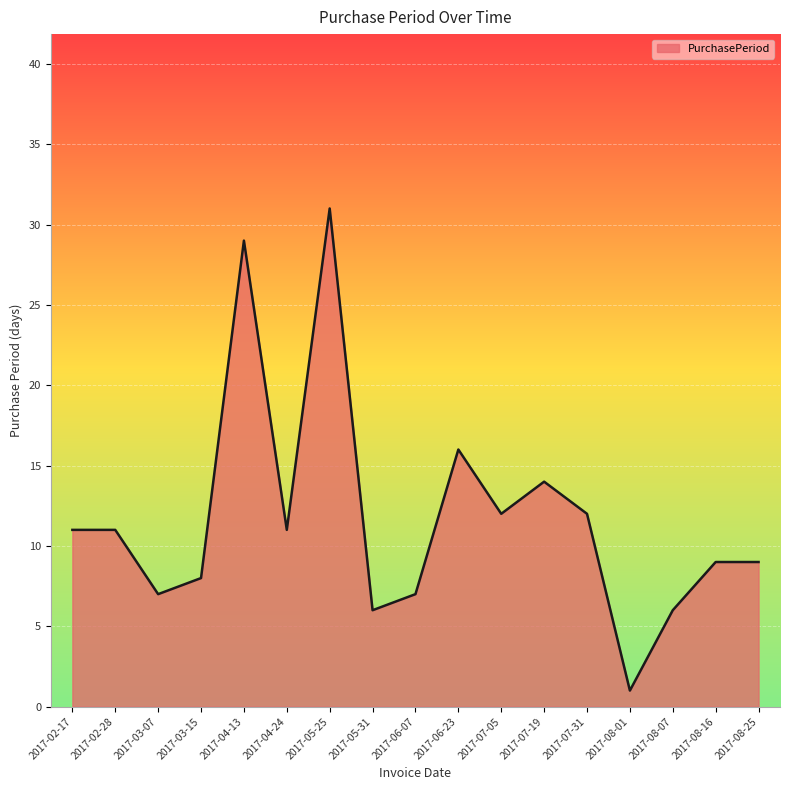

What position from the right is 2017-07-31?

5